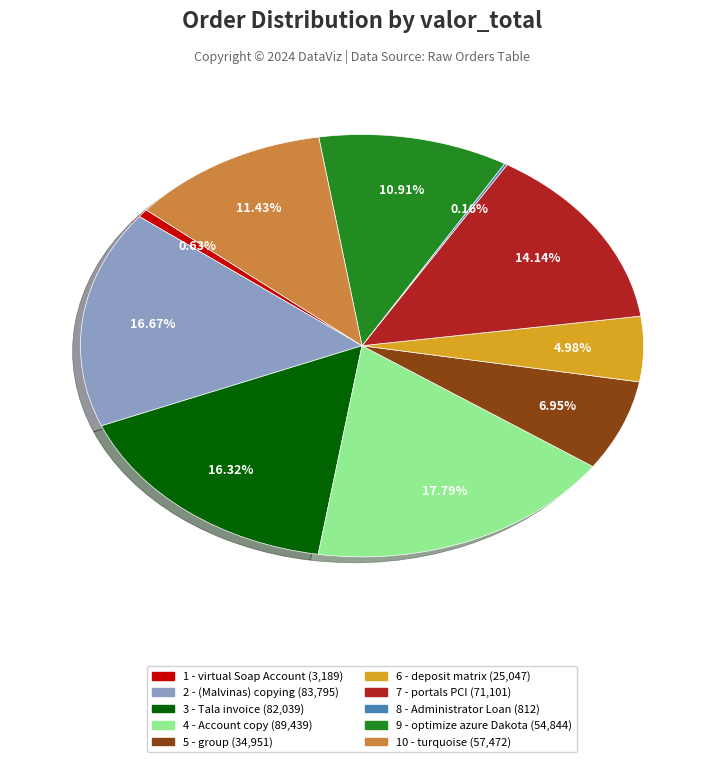

True or false: 2 - (Malvinas) copying accounts for 17% of the total.

True